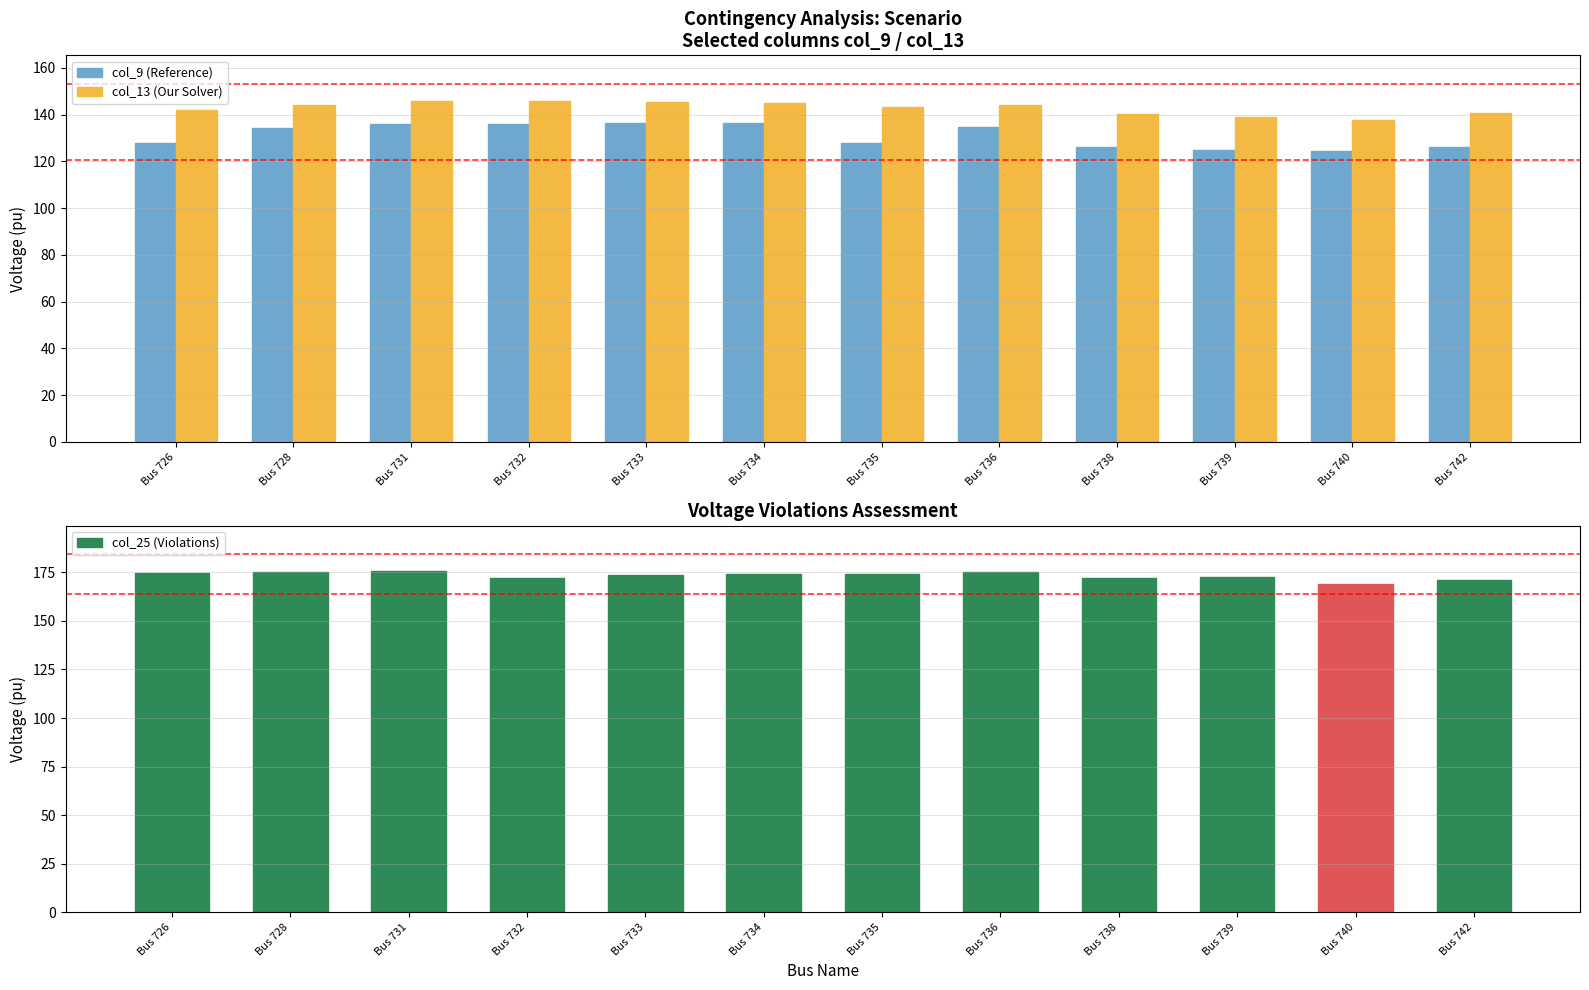

What is the greatest value displayed?

175.6